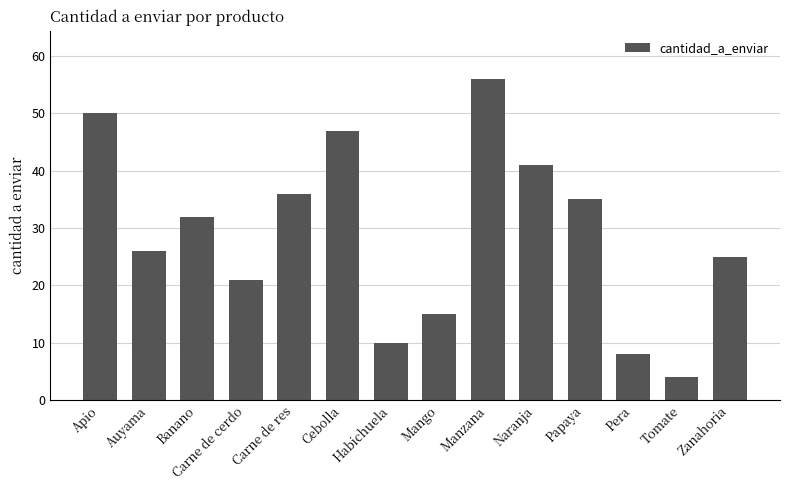

What is the ratio of the value at Papaya to the value at Cebolla?

0.7